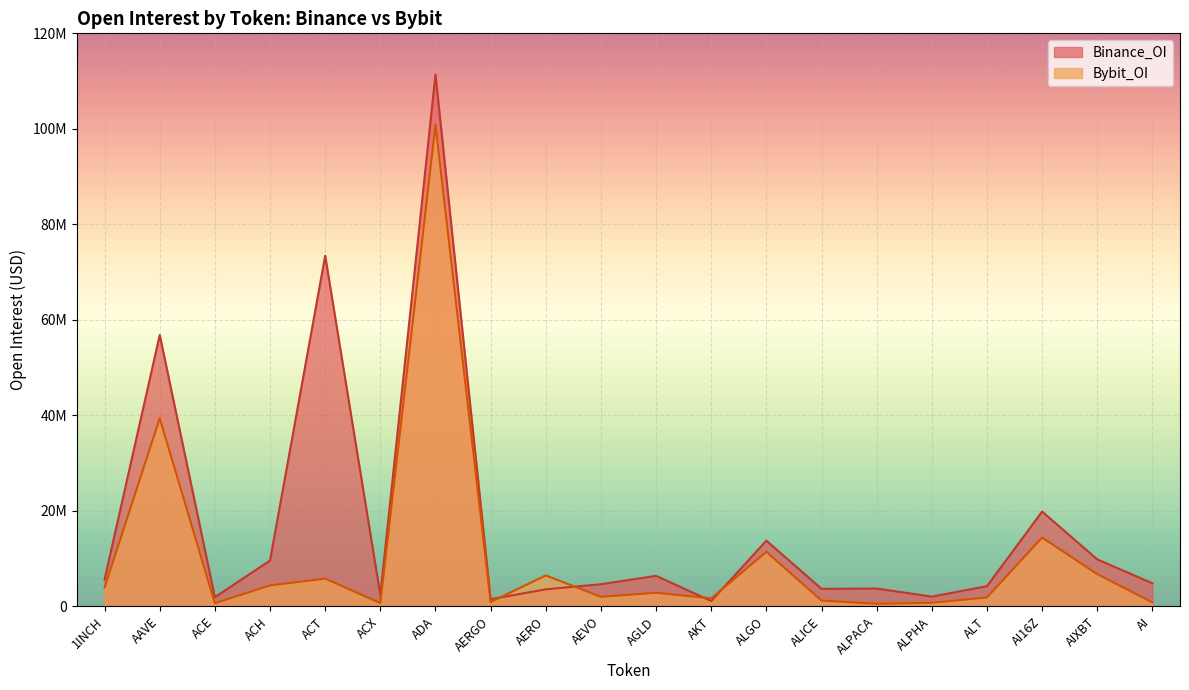

What is the difference between the Binance_OI values at ACX and ACT?

71044436